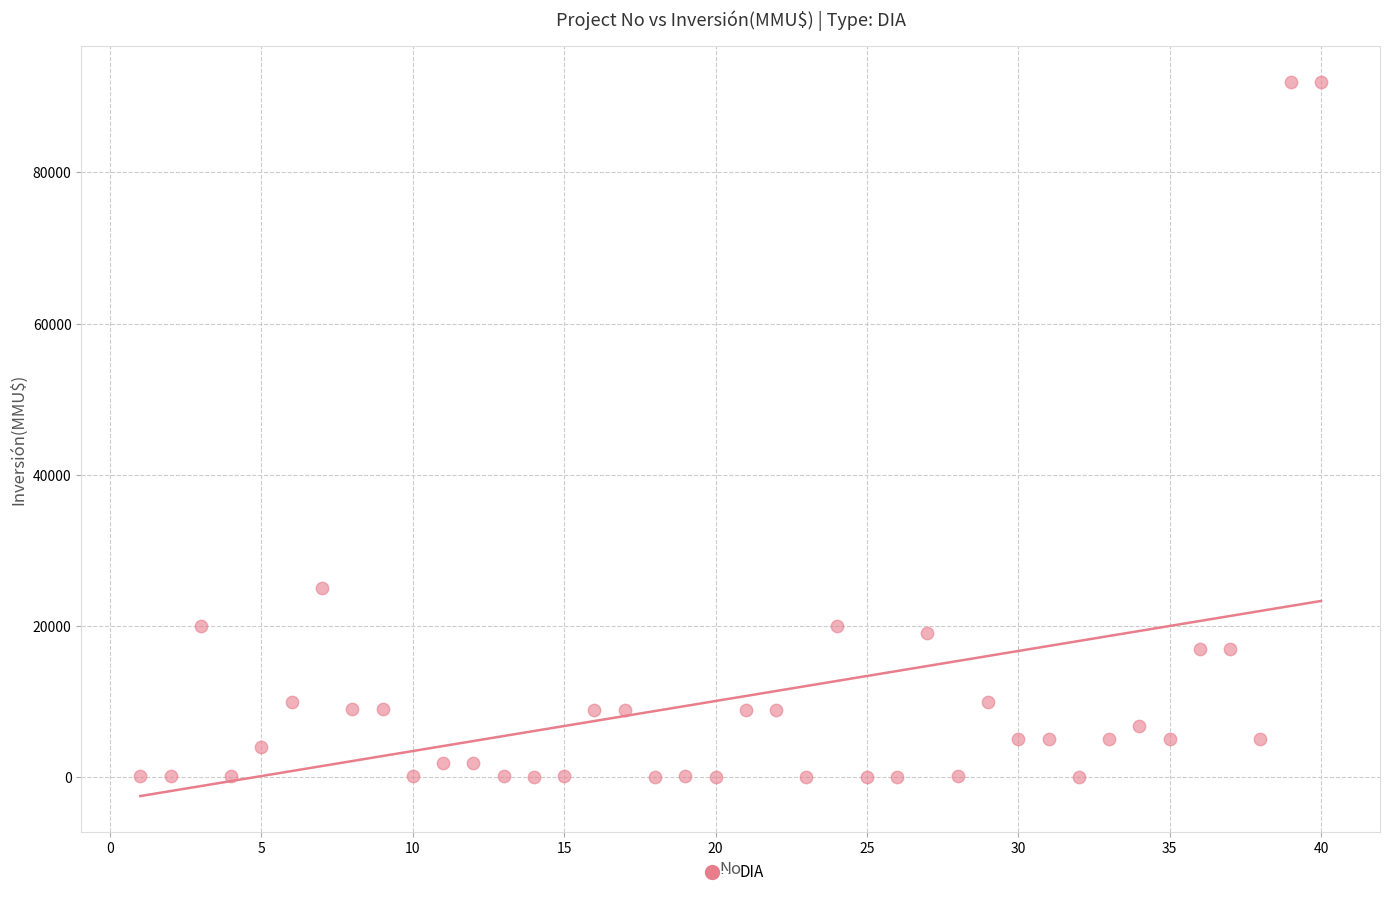

What Y value in the scatter plot is closest to 46005?

25000